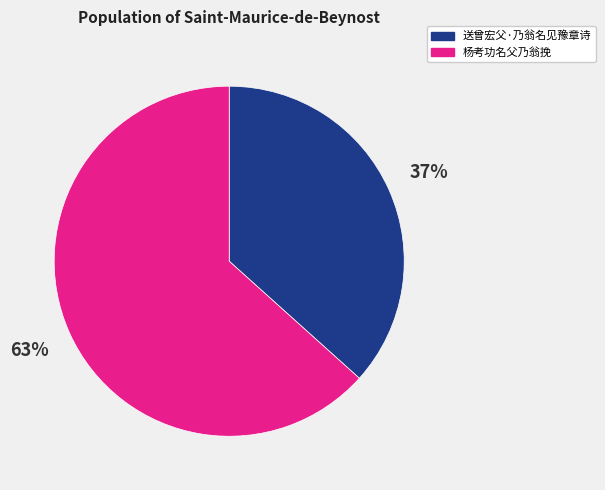

Is 杨考功名父乃翁挽 the majority of the pie?

Yes